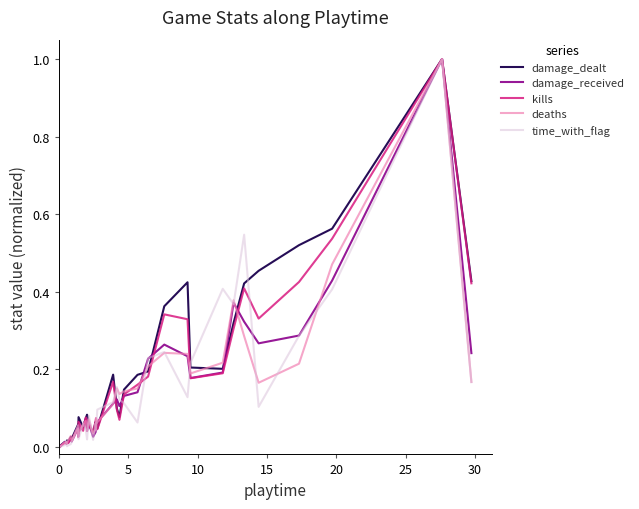

What is the highest value of the kills series?

1.0